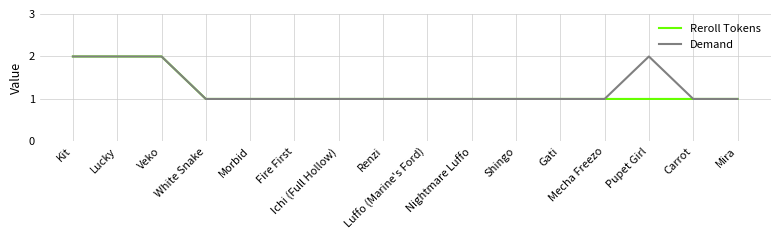

True or false: Reroll Tokens and Demand cross at least once.

False